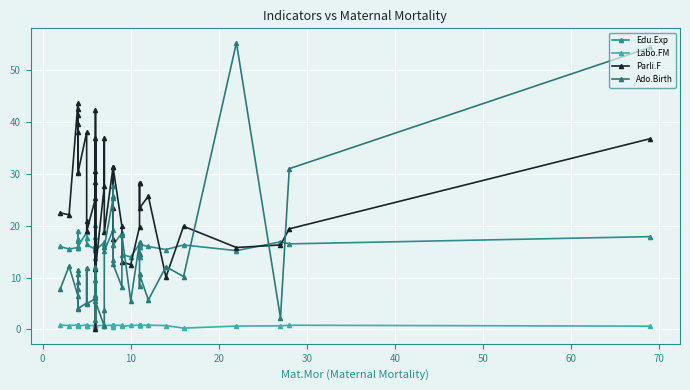

Reading left to right, list all the values displayed in this chart.

Edu.Exp: 16.0	15.5	15.8	17.5	17.3	15.7	17.1	19.0	16.0	18.7	17.6	16.4	15.4	17.9	20.2	15.8	13.8	16.3	15.3	16.8	16.5	15.1	19.2	16.2	13.3	16.3	18.6	14.4	14.0	16.5	15.9	13.9	16.4	16.0	15.4	16.3	15.2	16.9	16.5	17.9
Labo.FM: 0.8	0.8	0.9	0.9	0.8	0.8	0.9	0.9	0.7	0.9	0.7	0.7	0.8	0.8	0.8	0.8	0.5	0.8	0.7	0.8	0.8	0.7	0.8	0.8	0.5	0.8	0.8	0.6	0.8	0.8	0.9	0.8	0.8	0.8	0.7	0.3	0.7	0.7	0.8	0.6
Parli.F: 22.5	22.1	43.6	39.6	38.0	30.3	42.5	41.3	30.1	38.0	21.0	18.9	25.3	36.9	30.5	28.5	0.0	42.4	11.6	27.7	36.9	18.7	31.4	23.5	17.5	31.3	19.9	13.0	12.5	19.8	28.2	28.3	23.4	25.7	10.1	19.9	15.8	16.3	19.4	36.8
Ado.Birth: 7.8	12.2	6.5	7.8	10.6	4.1	9.2	11.5	4.0	5.1	11.9	4.9	6.0	6.2	12.1	1.9	9.5	6.7	5.4	0.6	3.8	15.9	25.3	25.8	27.6	12.6	8.2	18.2	5.5	16.8	14.5	8.3	10.6	5.7	12.1	10.2	55.3	2.2	31.0	54.4